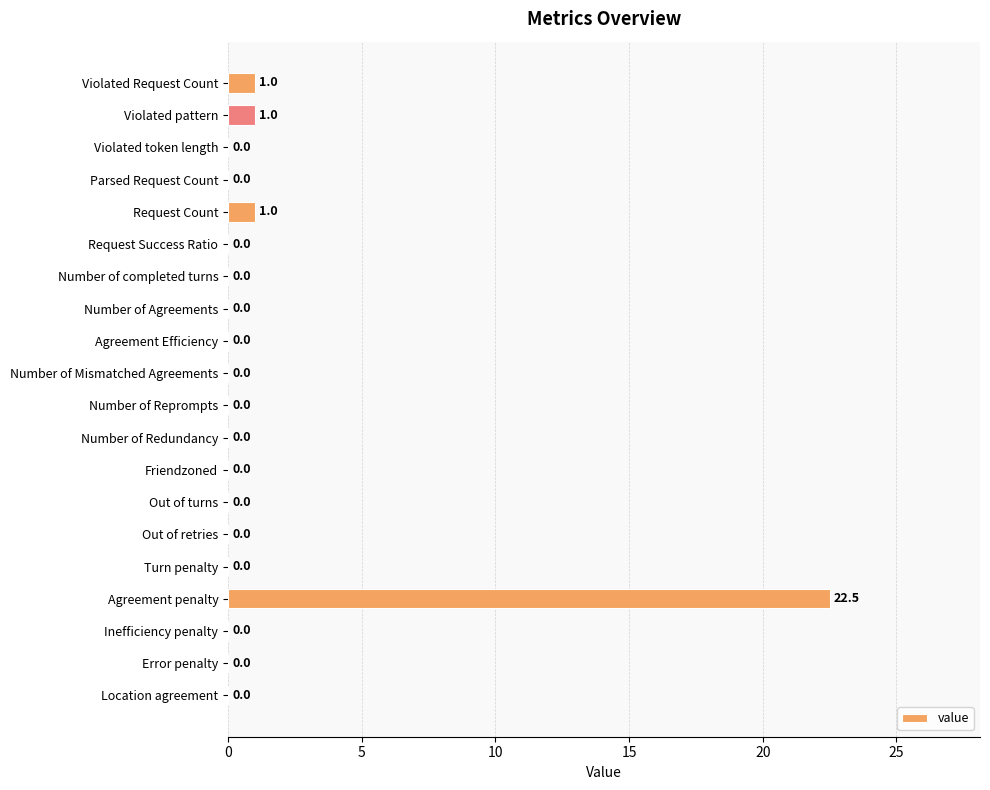

What is the change in value from Number of completed turns to Agreement penalty?

+22.5